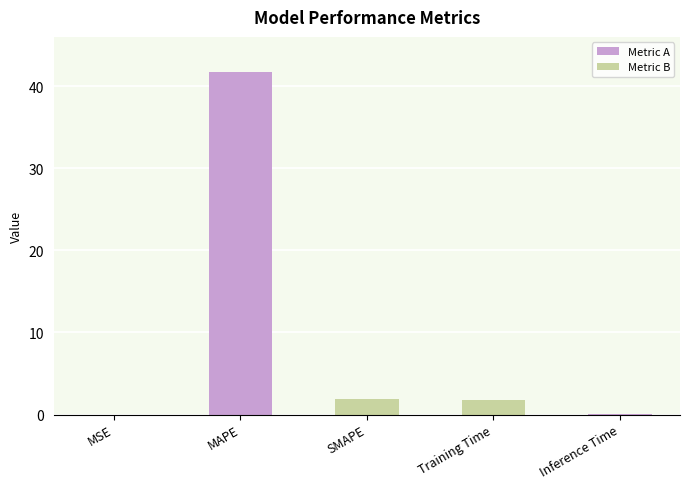

The chart shows a value of 0.0 at MSE. True or false?

True